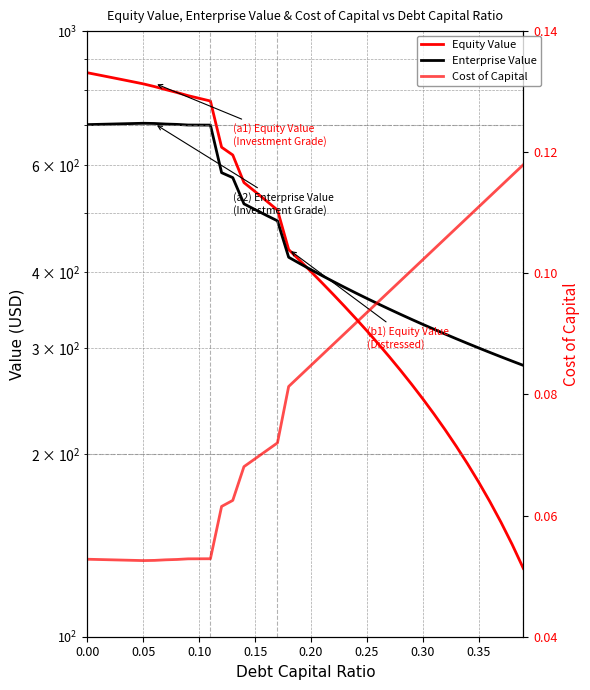

Which series has the largest total across all categories?

Equity Value